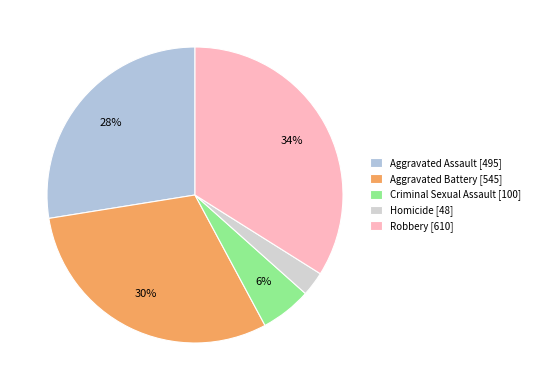

How many slices are in this pie chart?

5